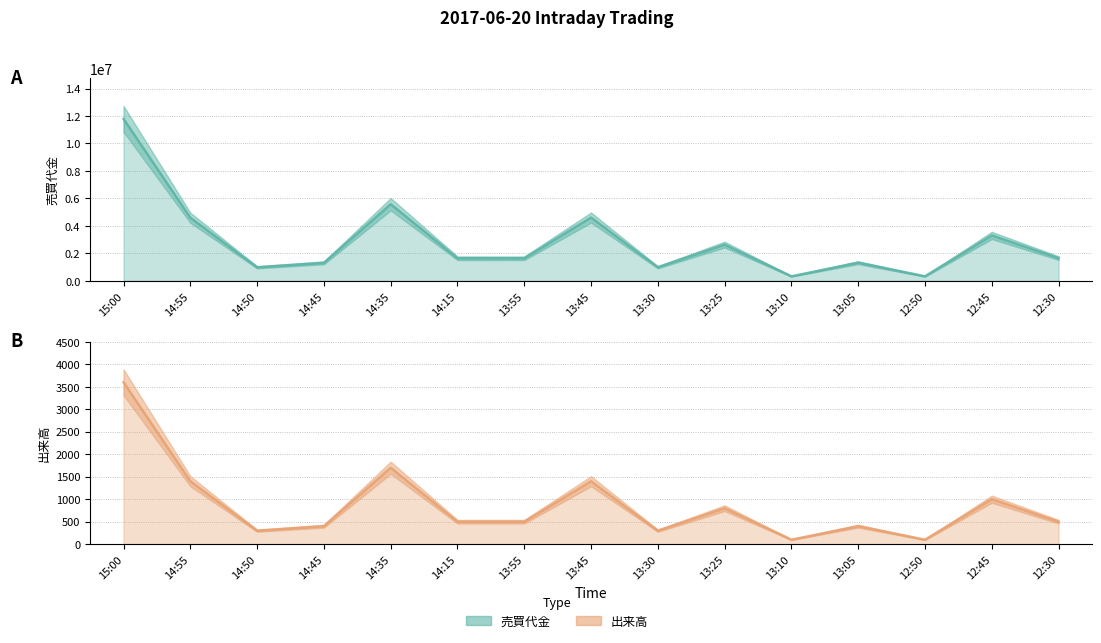

How many lines are shown in the chart?

2